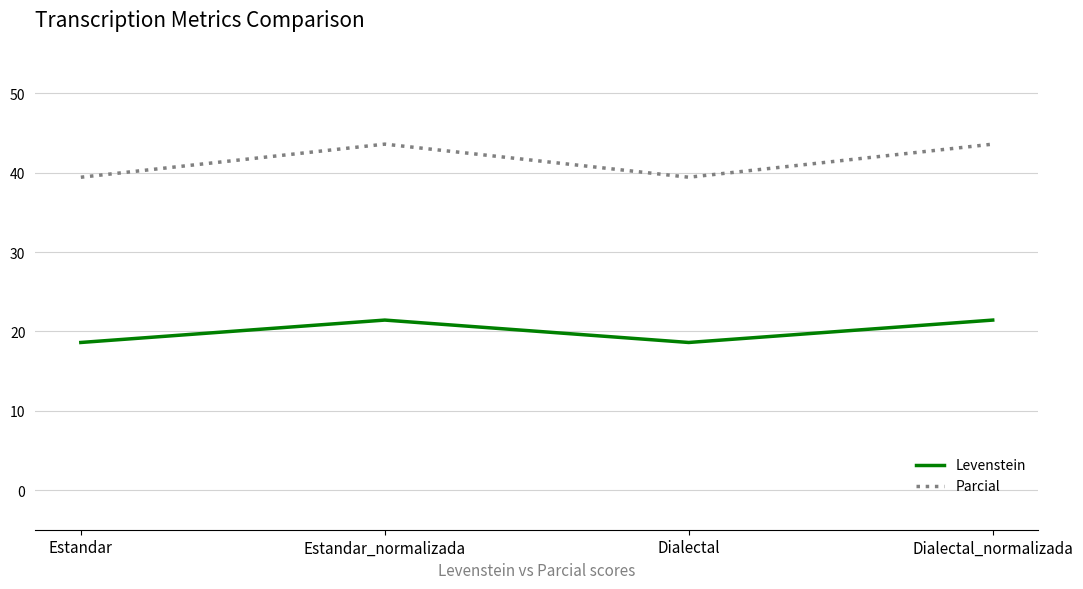

At how many categories does at least one series exceed 24?

4